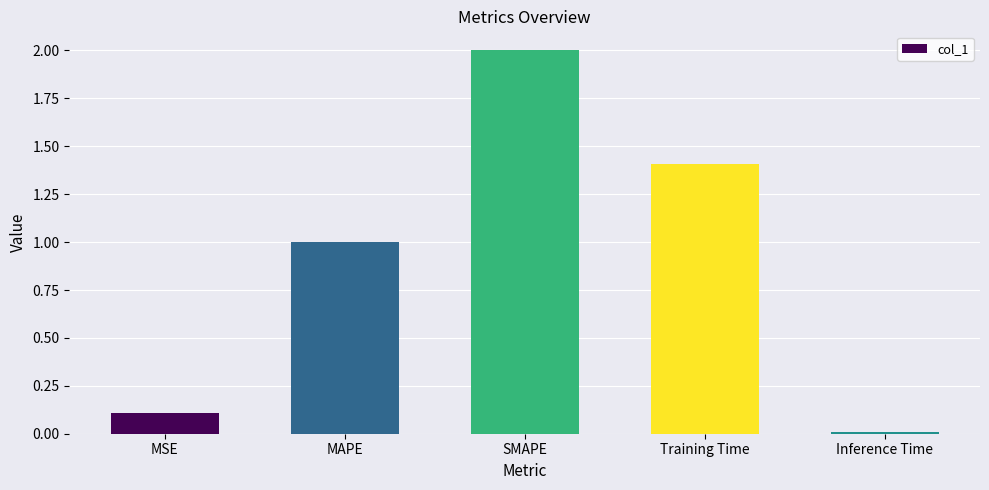

Does the chart contain any negative values?

No